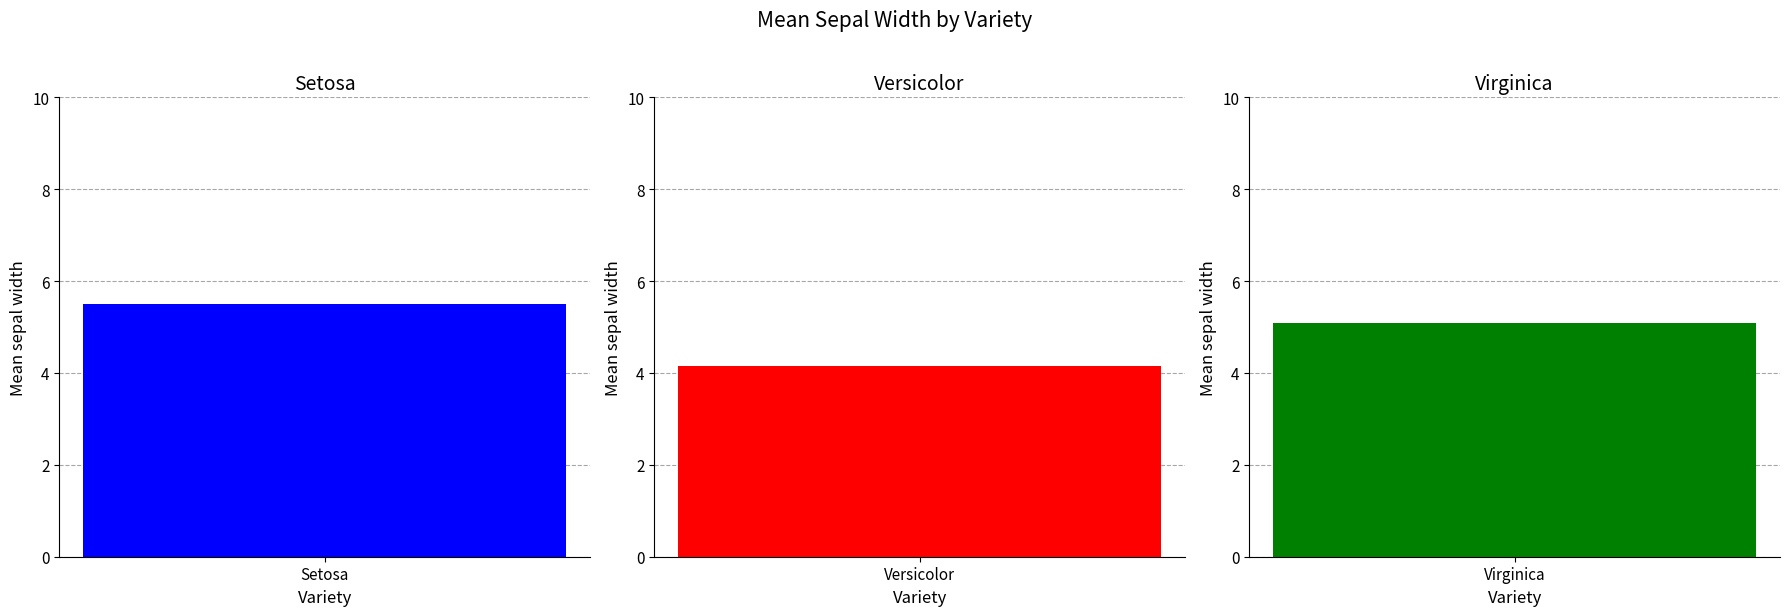

The chart shows a value of 3.1 at Virginica. True or false?

False